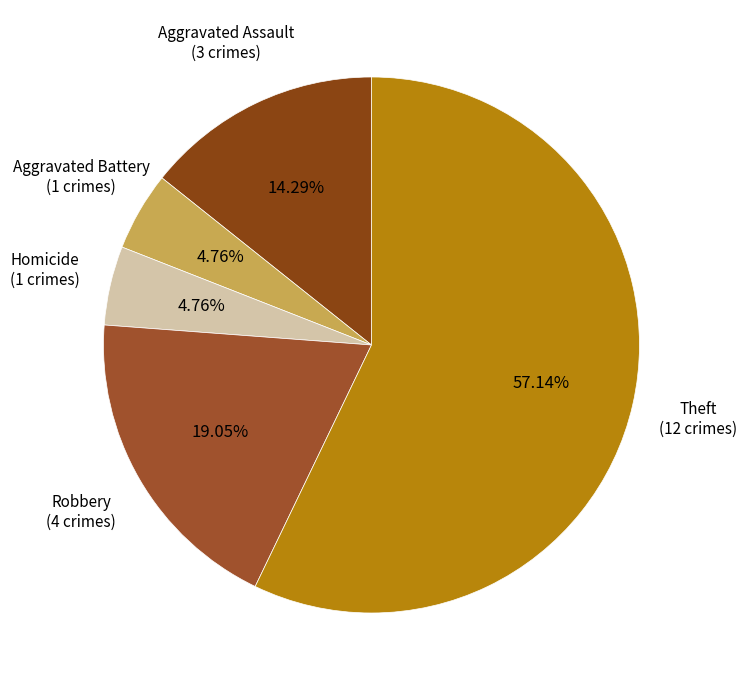

To the nearest percent, what is the difference between the largest and smallest slice percentages?

52%